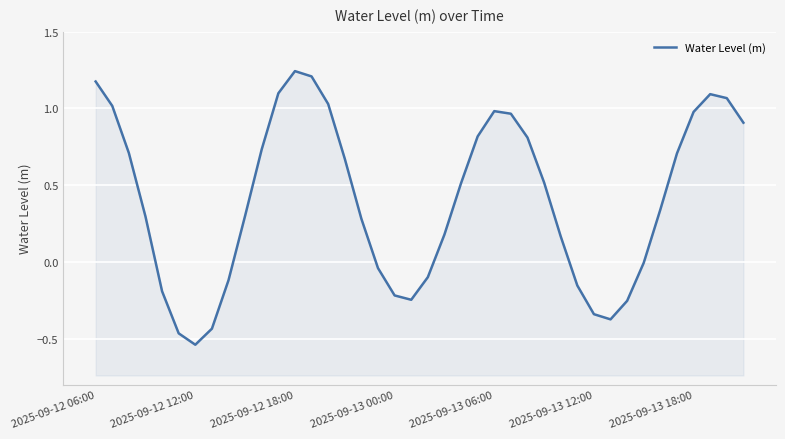

How many distinct data groups are displayed?

1